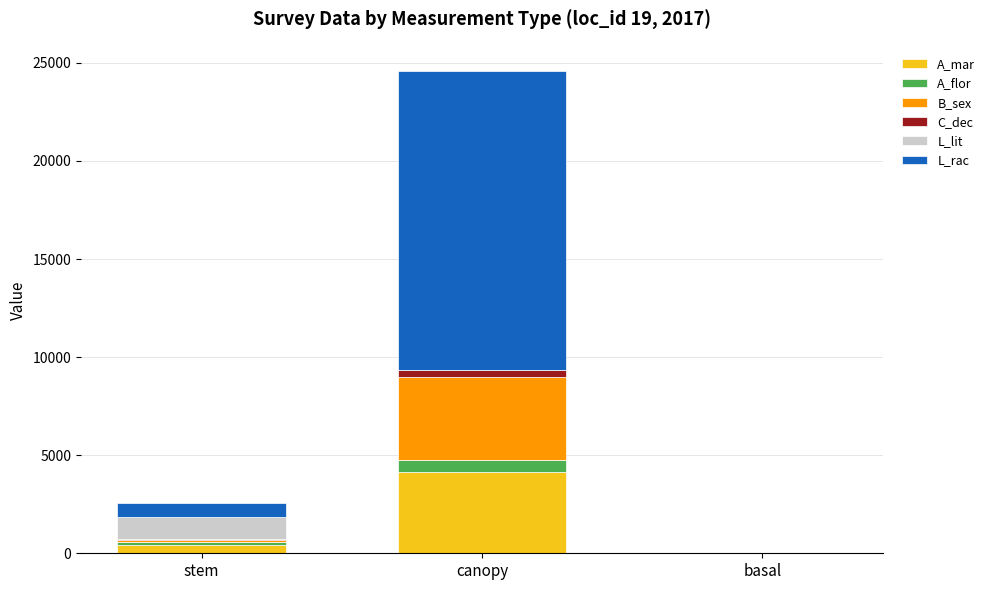

At which category is the sum across all series the highest?

canopy